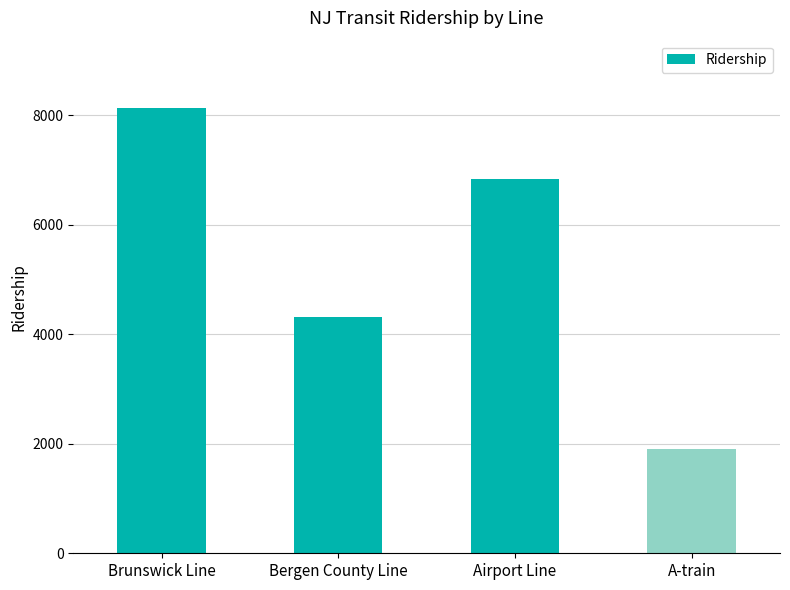

What is the sum of the values at Airport Line and A-train?

8735